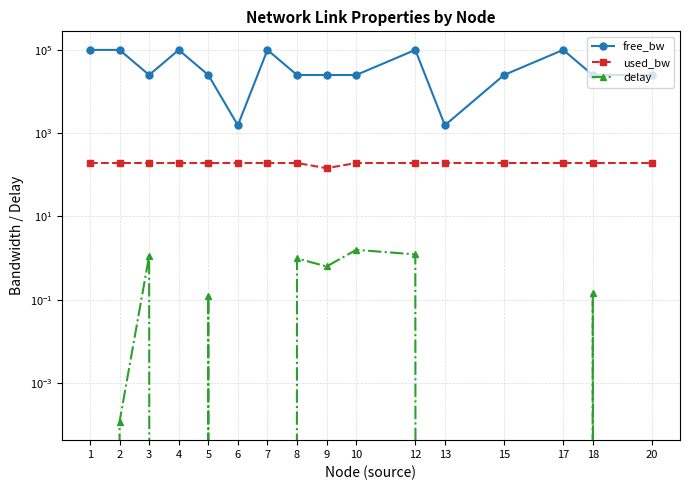

What is the spread (max minus min) of values at 18?

24999.7